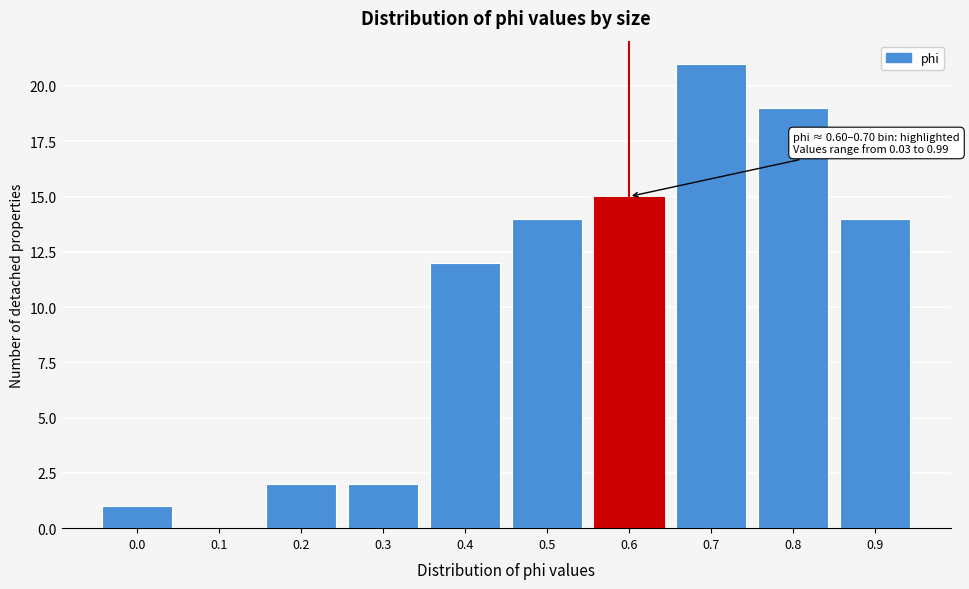

Reading left to right, extract all data points from this chart.

0.0=1	0.1=0	0.2=2	0.3=2	0.4=12	0.5=14	0.6=15	0.7=21	0.8=19	0.9=14